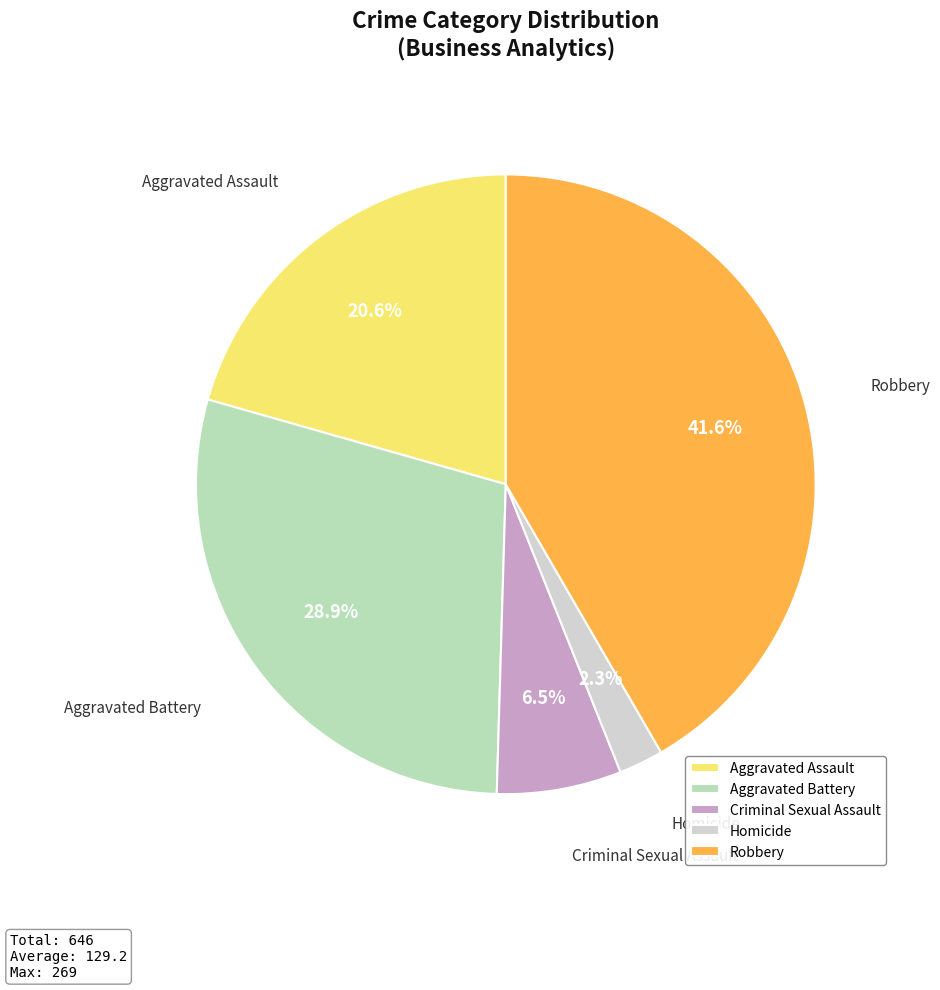

Do Homicide and Aggravated Assault together represent more than half of the pie?

No